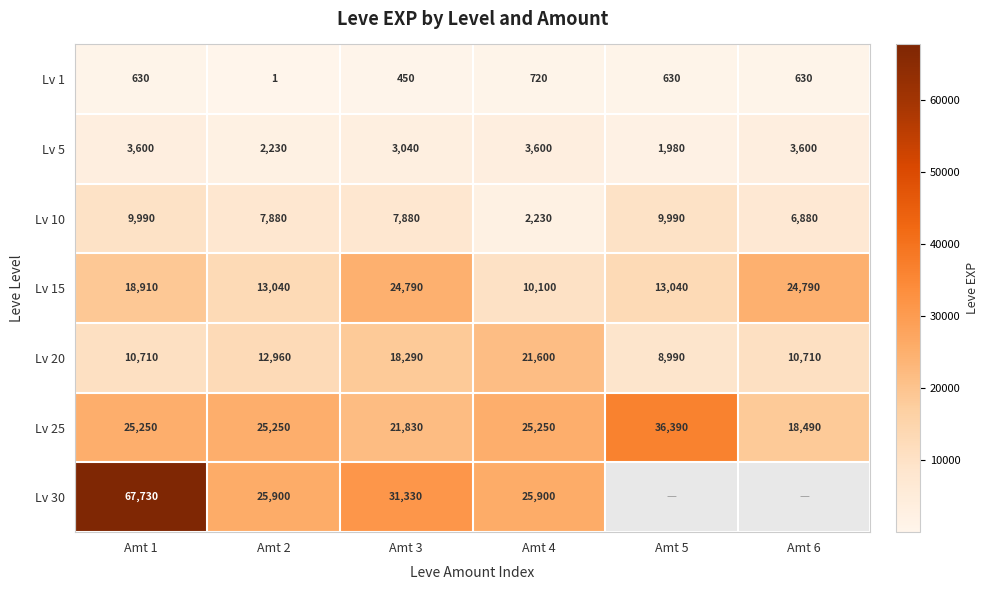

How many data points in Lv 5 are less than 3600?

3